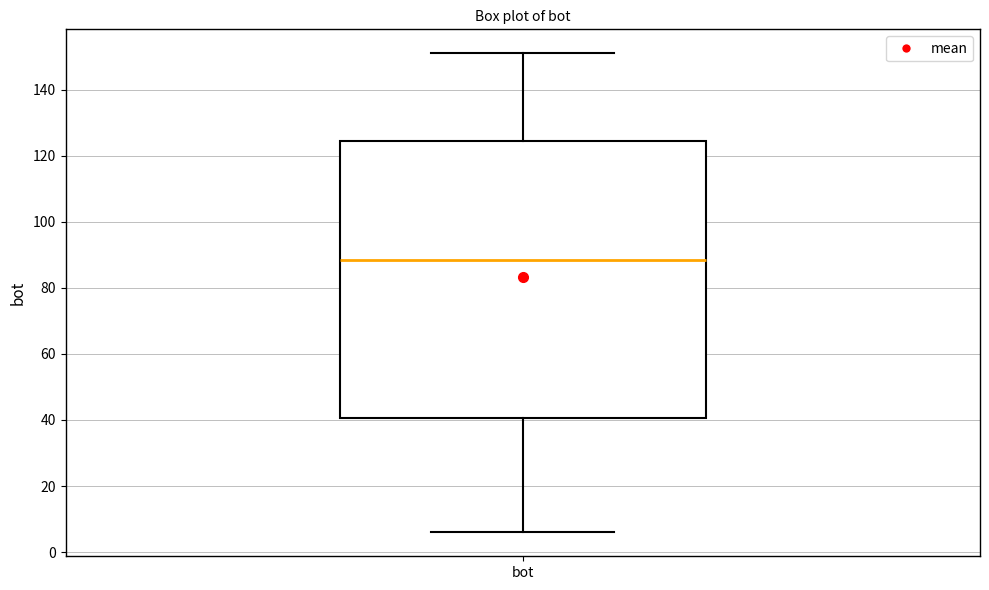

Read this box plot against the y-axis: the position of the median line, the range covered by the box, and the ends of both whiskers. The values are not printed on the chart, so give them approximately, as read against the axis.

median 88, box 40 to 124, whiskers 6 to 152